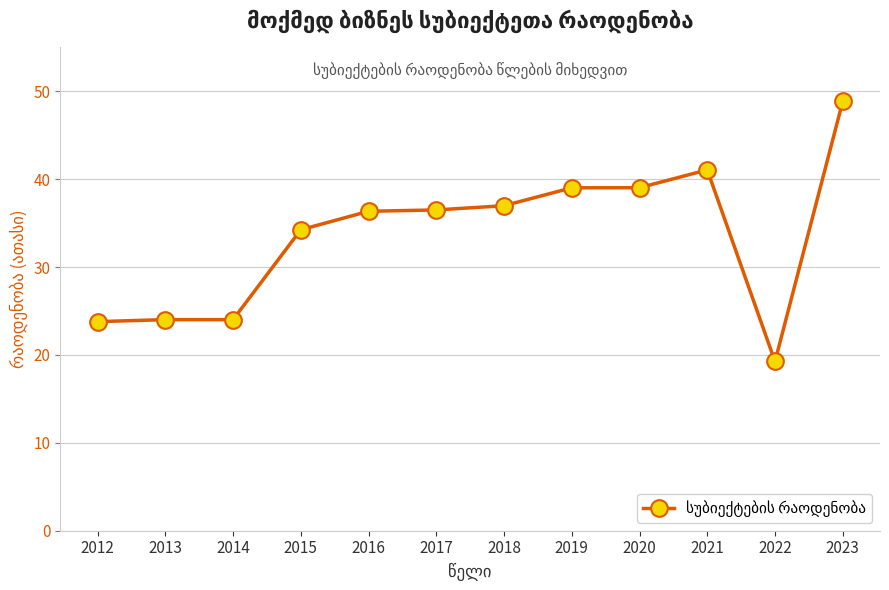

Is it true that the value at 2021 is 41.1?

True